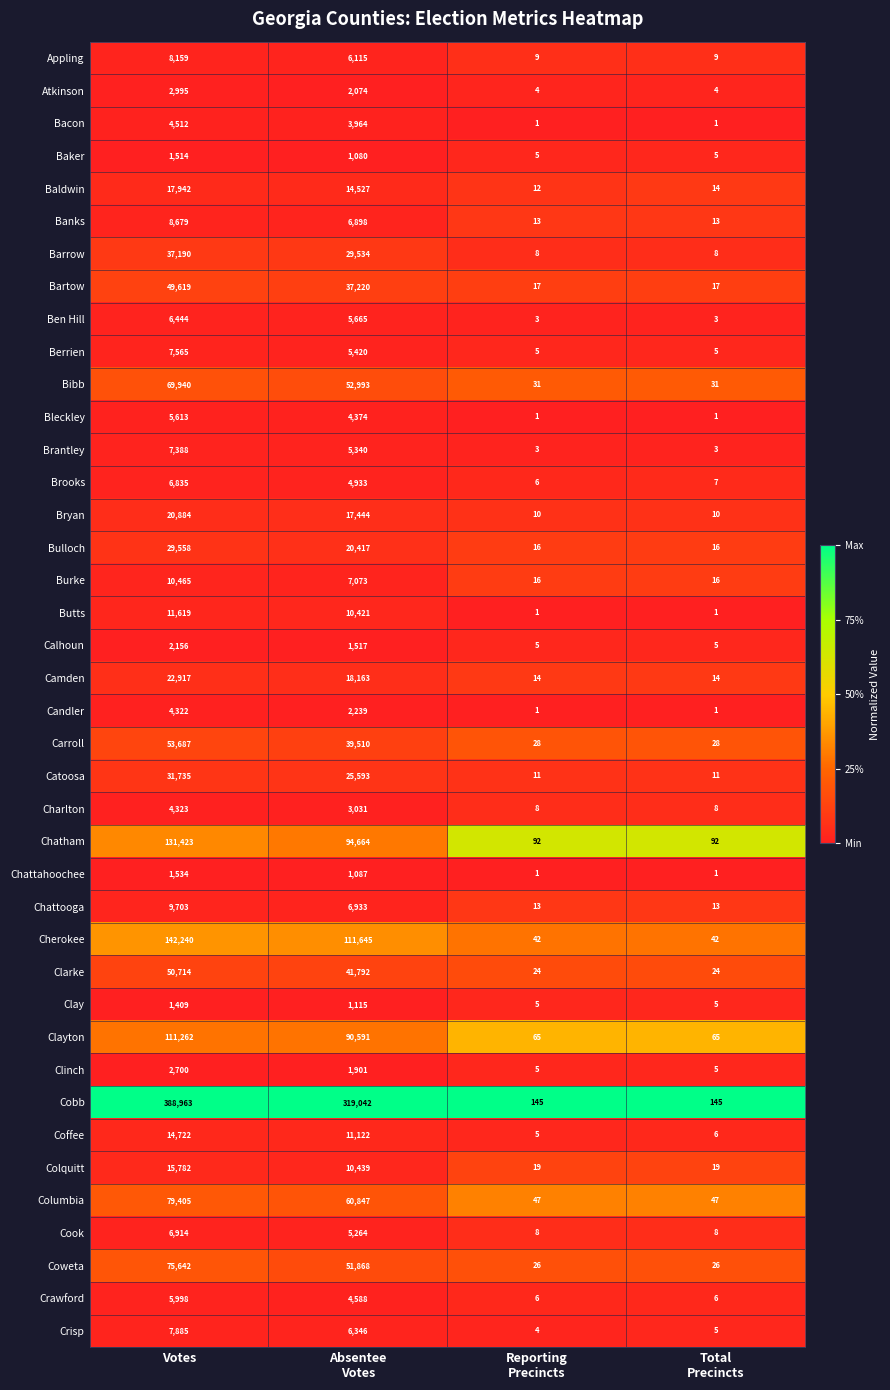

Which series has the largest total across all categories?

Cobb